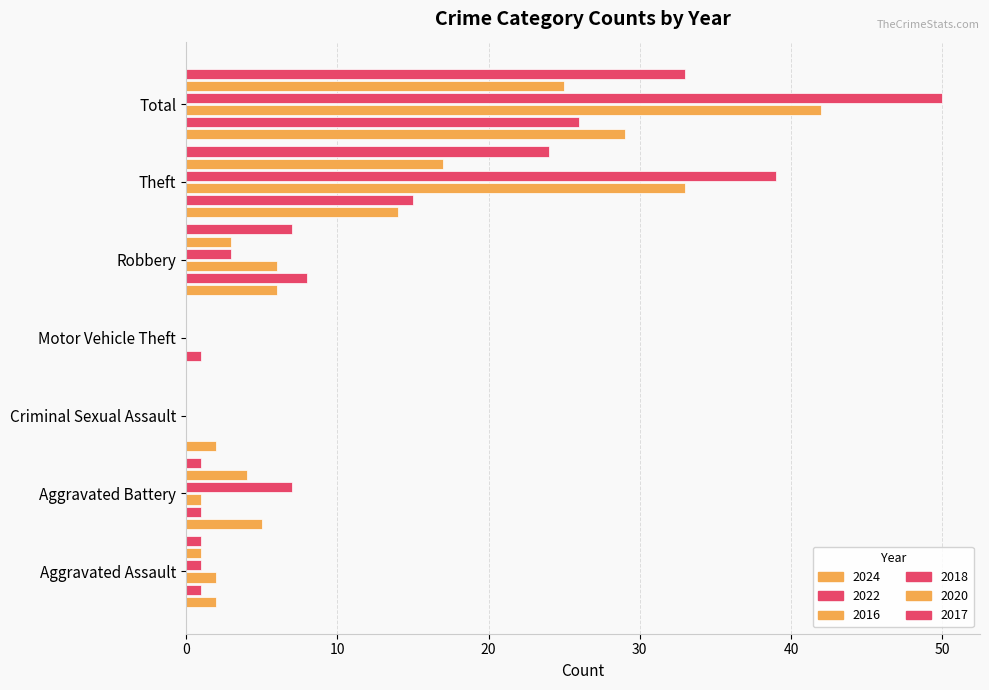

How many data points does each series have?

7